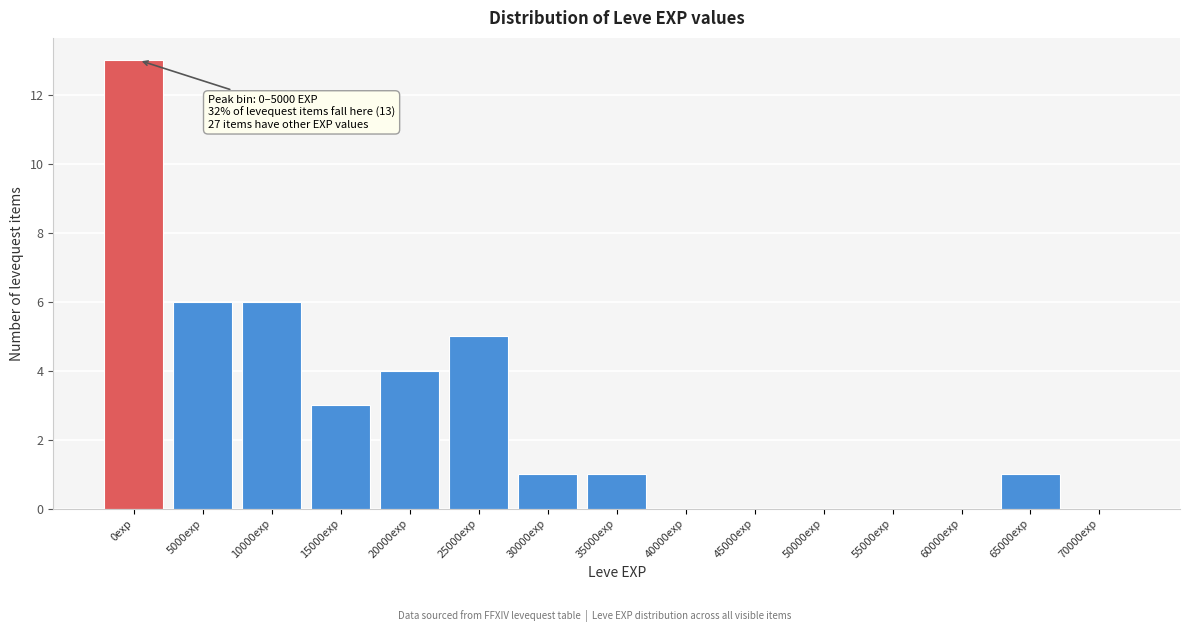

Reading left to right, list all the values displayed in this chart.

0exp=13	5000exp=6	10000exp=6	15000exp=3	20000exp=4	25000exp=5	30000exp=1	35000exp=1	40000exp=0	45000exp=0	50000exp=0	55000exp=0	60000exp=0	65000exp=1	70000exp=0